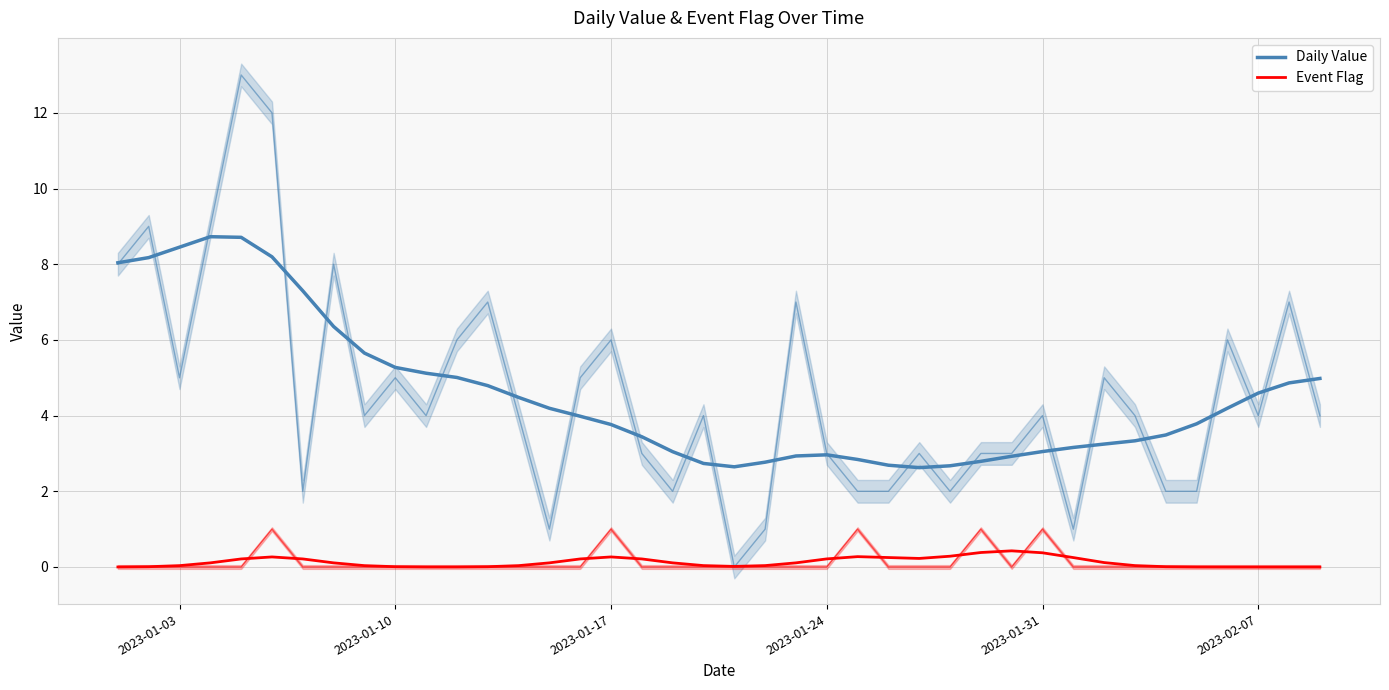

At how many categories does at least one series exceed 4?

19